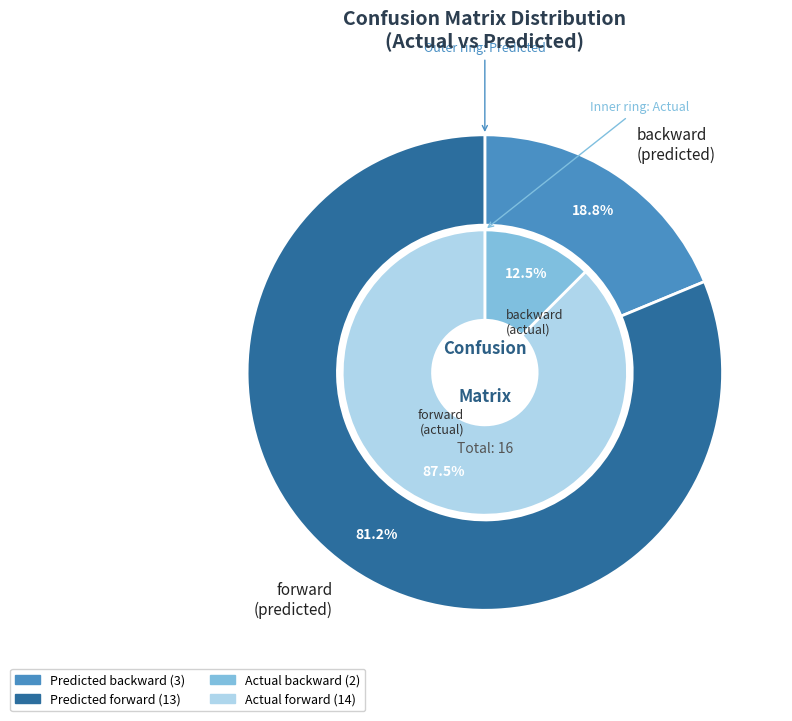

Do forward and backward together represent more than half of the pie?

Yes